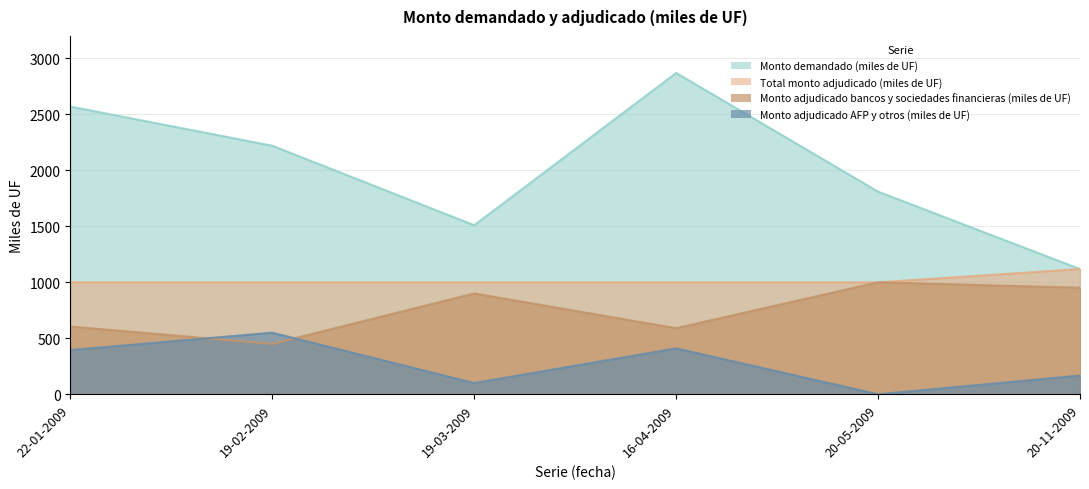

What is the maximum value for Monto adjudicado bancos y sociedades financieras (miles de UF)?

1000.0